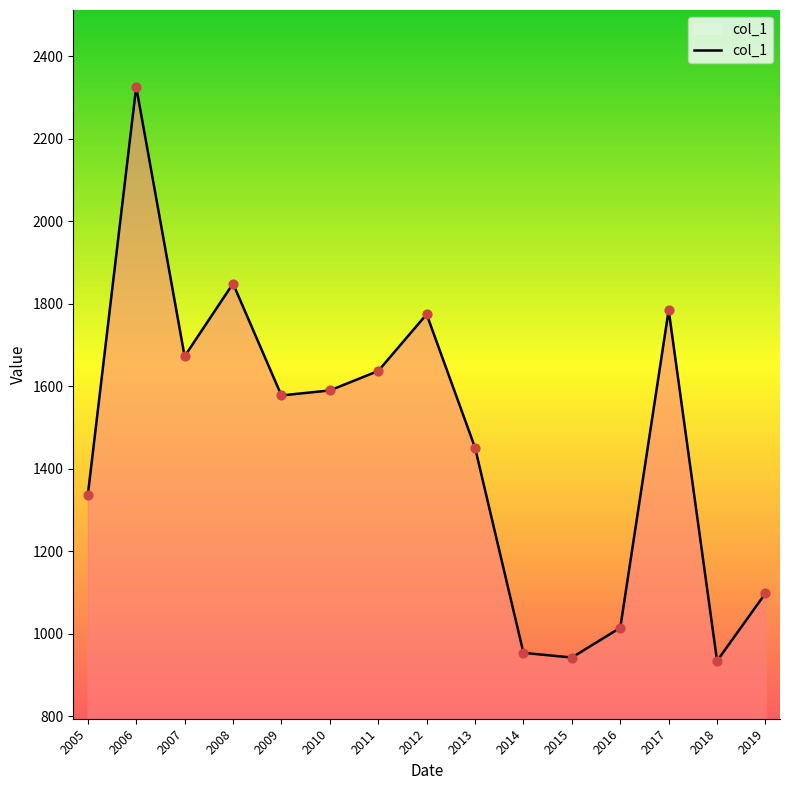

What is the ratio of the value at 2010 to the value at 2007?

1.0